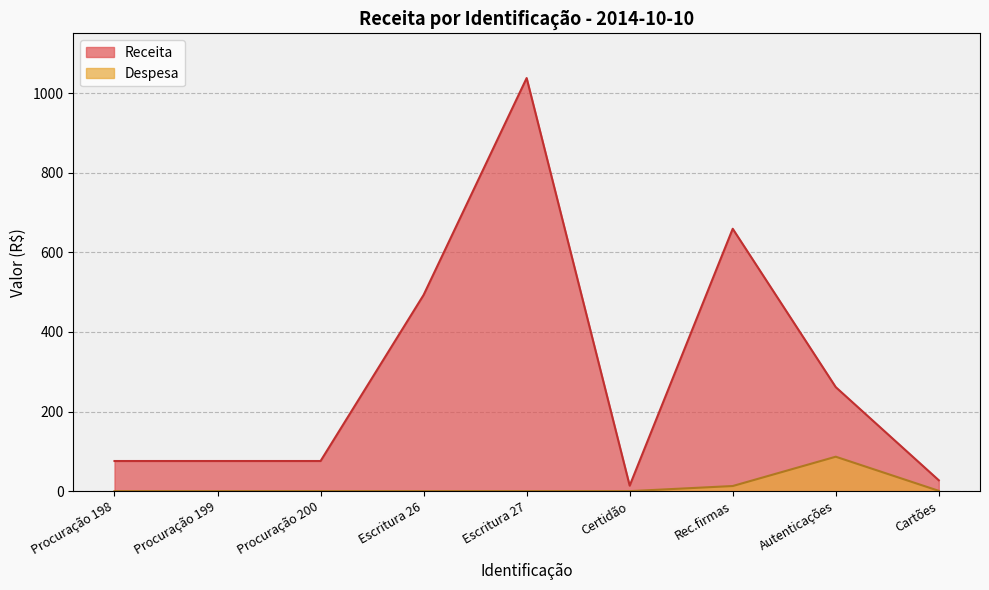

The value of Despesa at Certidão is -29.7. True or false?

False